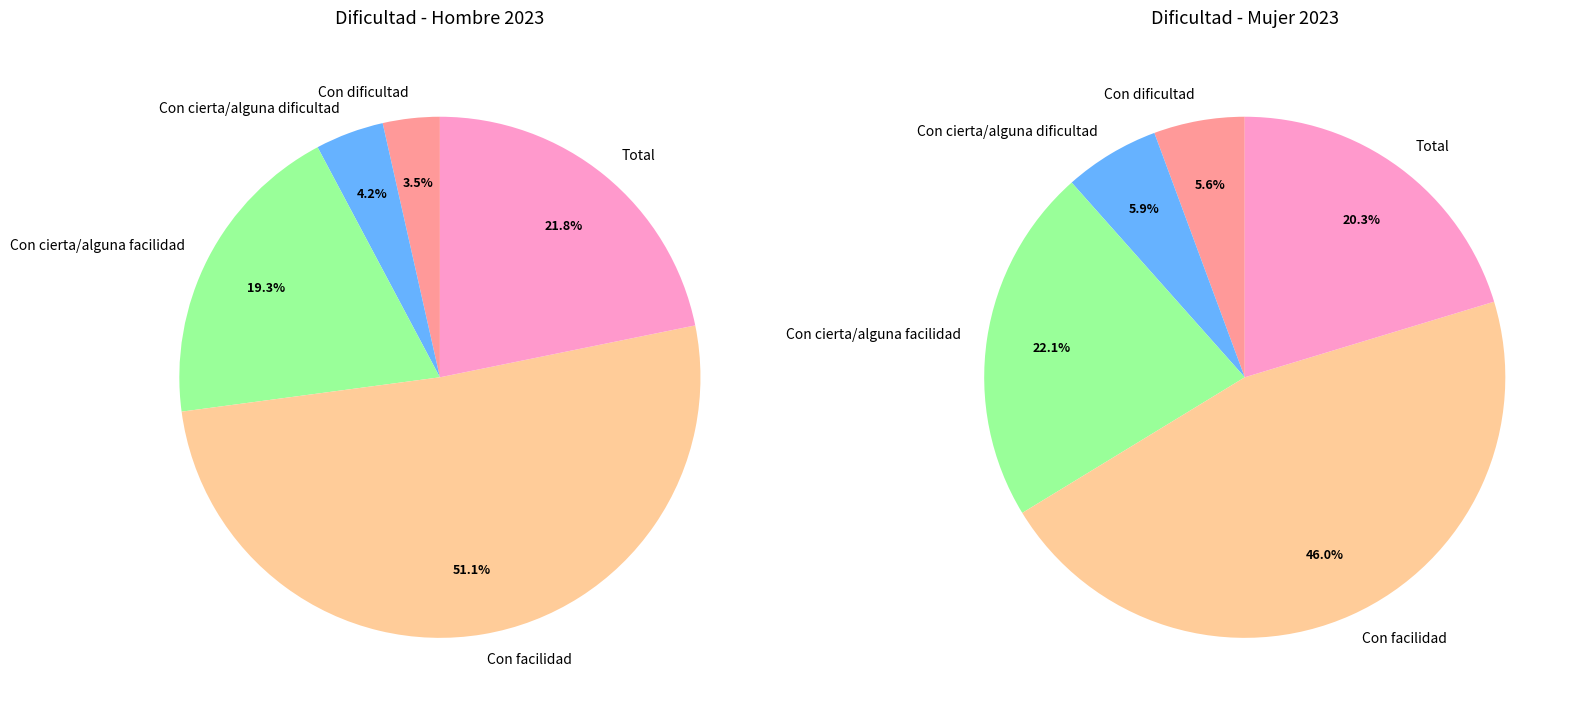

Is it true that Total is 31% of the pie?

False